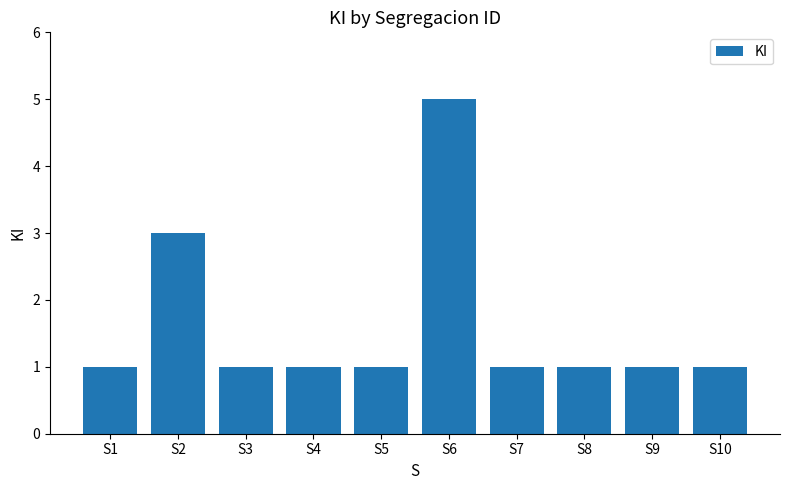

What is the greatest value displayed?

5